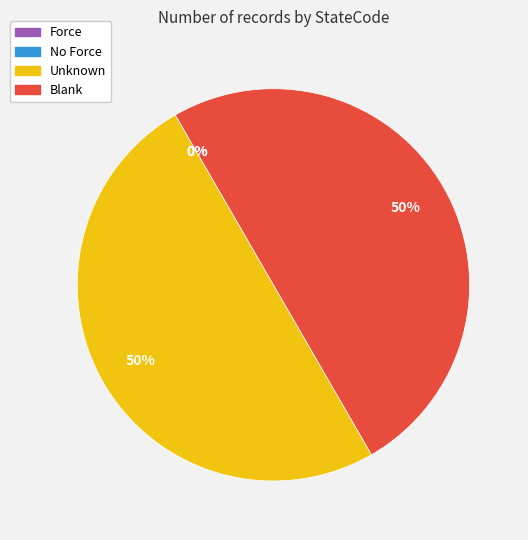

To the nearest percent, what is the difference between the largest and smallest slice percentages?

50%